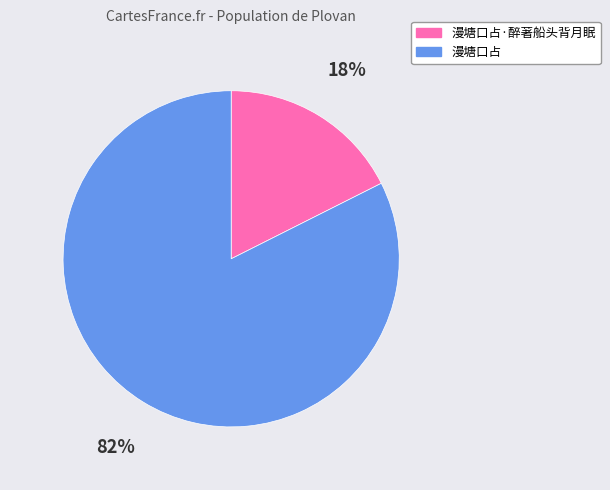

To the nearest percent, what is the average slice percentage?

50%